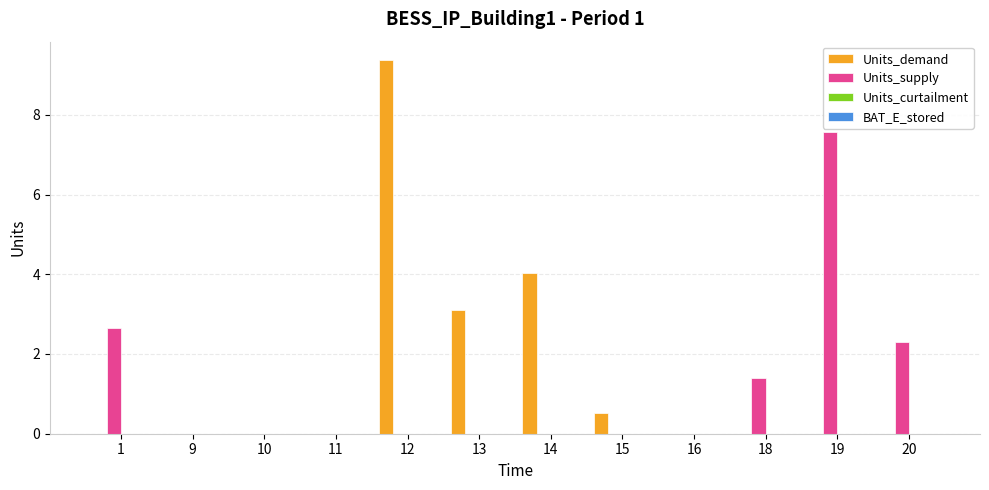

The value of Units_demand at 14 is 2.4. True or false?

False